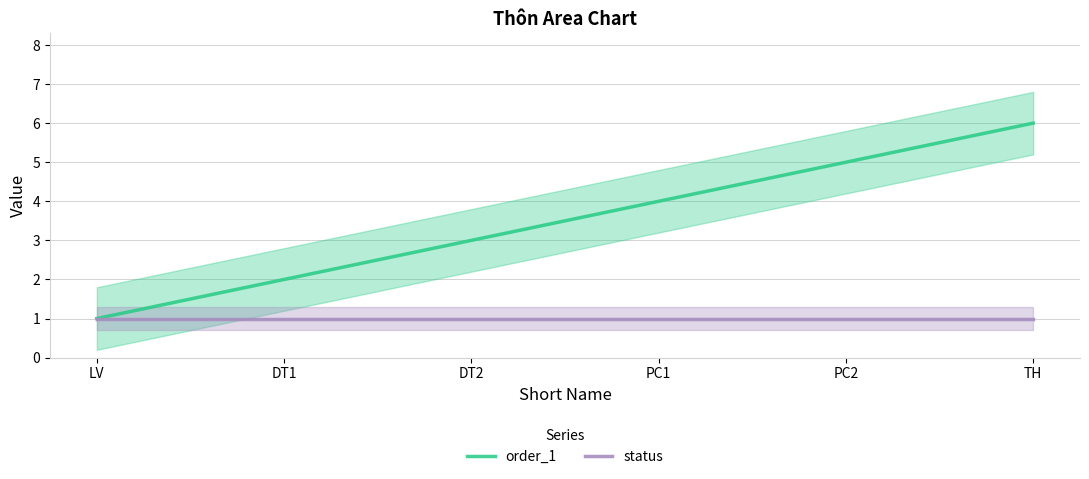

Reading right to left, extract all data points from this chart.

order_1: TH=6	PC2=5	PC1=4	DT2=3	DT1=2	LV=1
status: TH=1	PC2=1	PC1=1	DT2=1	DT1=1	LV=1